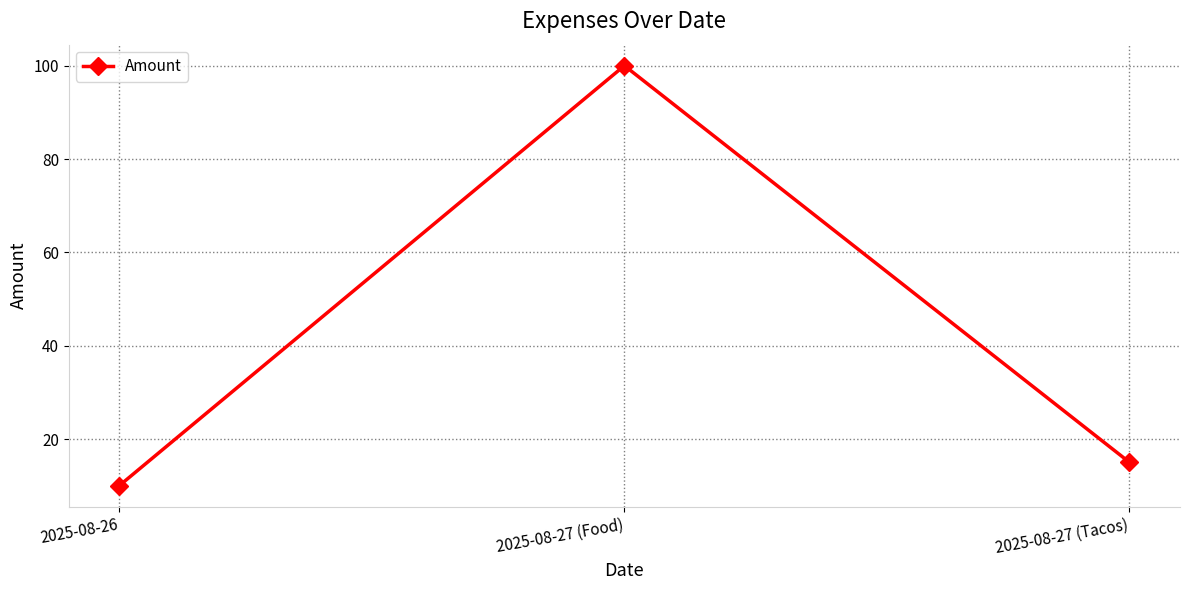

Is this an area chart (filled region under the line)?

No